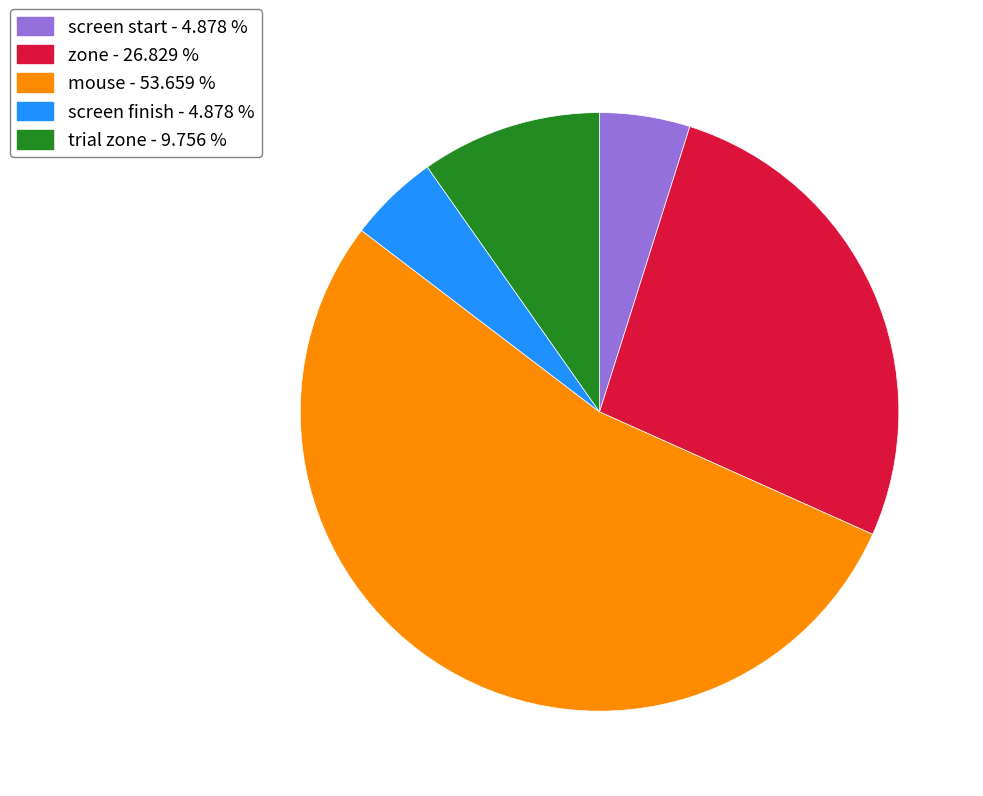

Do zone - 26.829 % and mouse - 53.659 % together represent more than half of the pie?

Yes